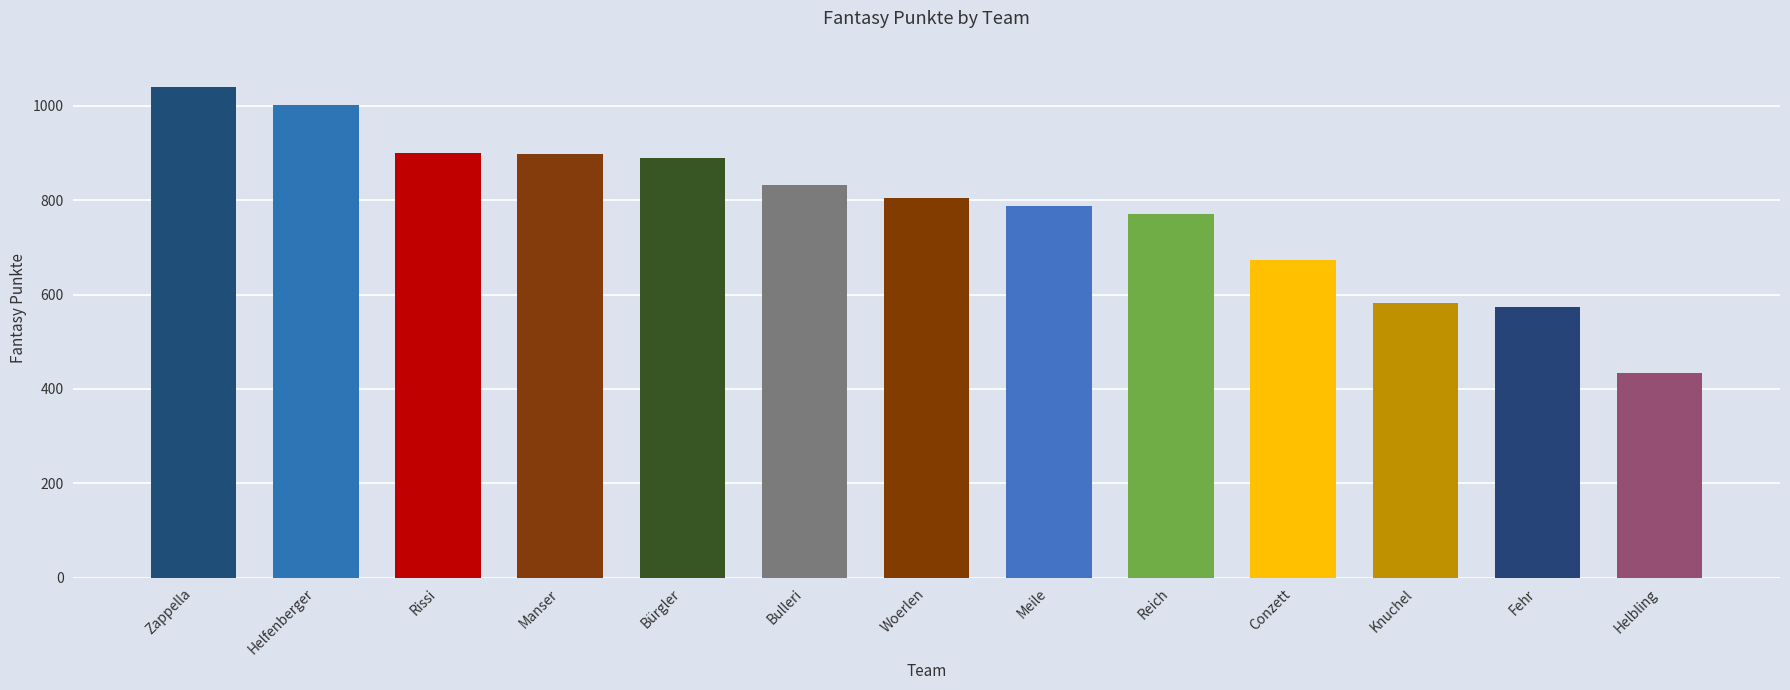

Which category has the lowest value across all series?

Helbling